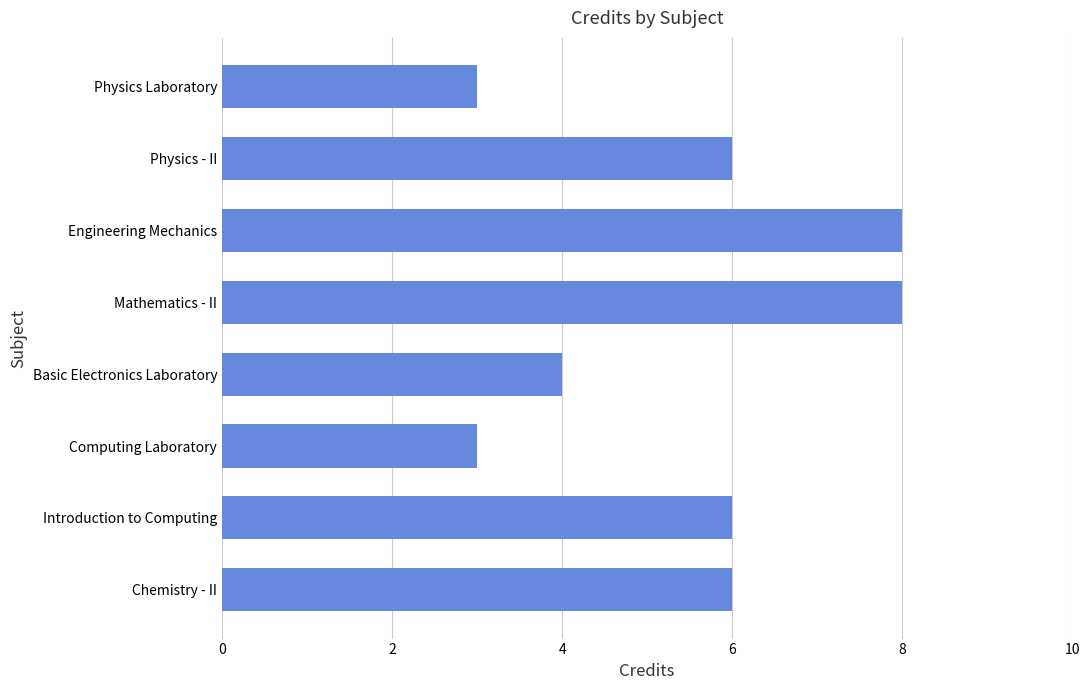

What is the maximum value shown in the chart?

8